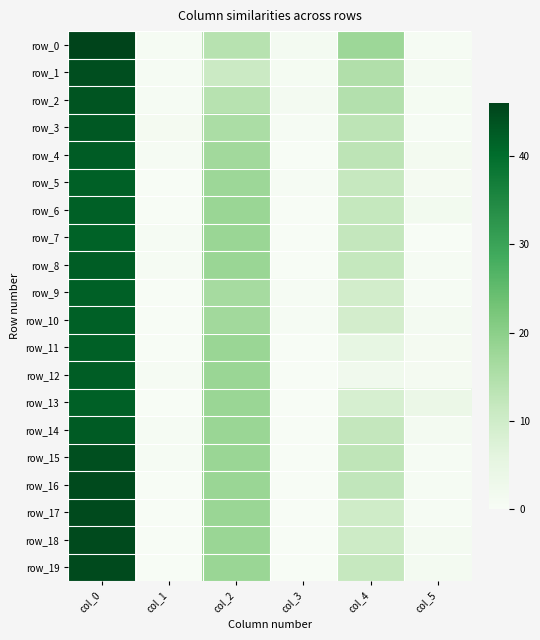

True or false: row_14 has a value of 18.0 at col_2.

True